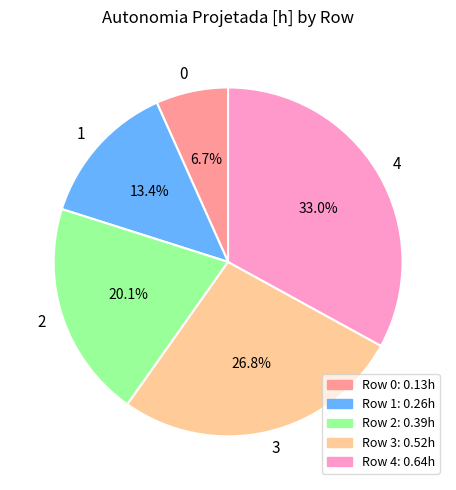

Between 4 and 3, which is larger?

4